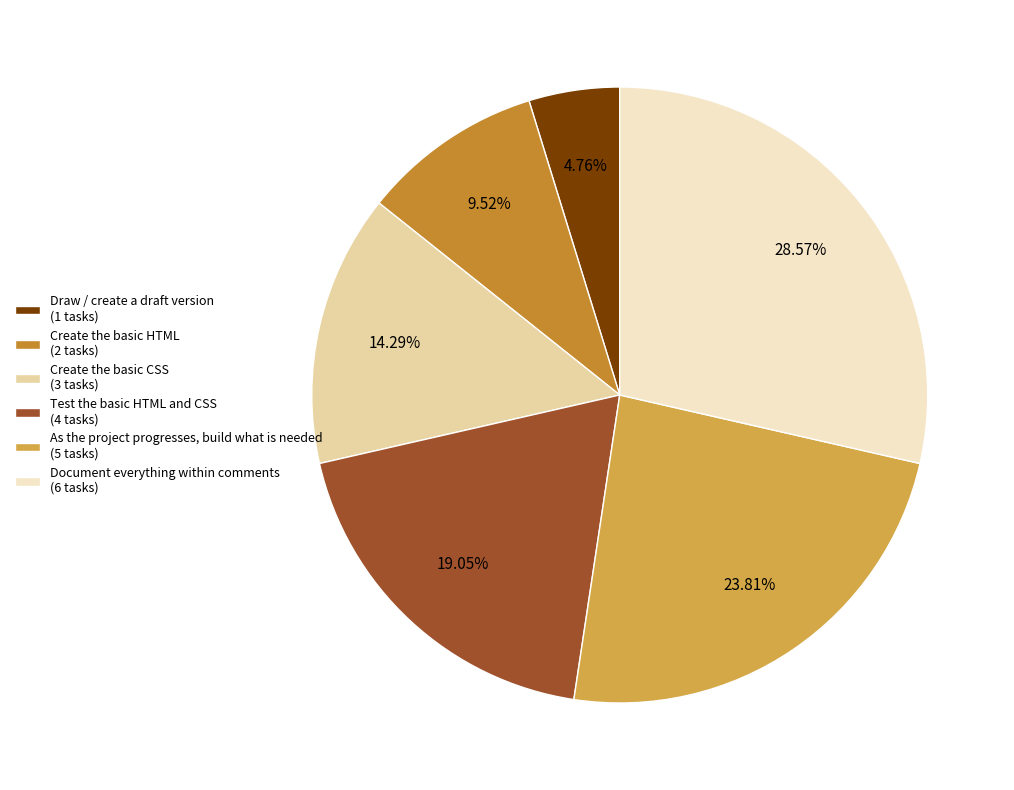

Is there a majority slice in this chart?

No